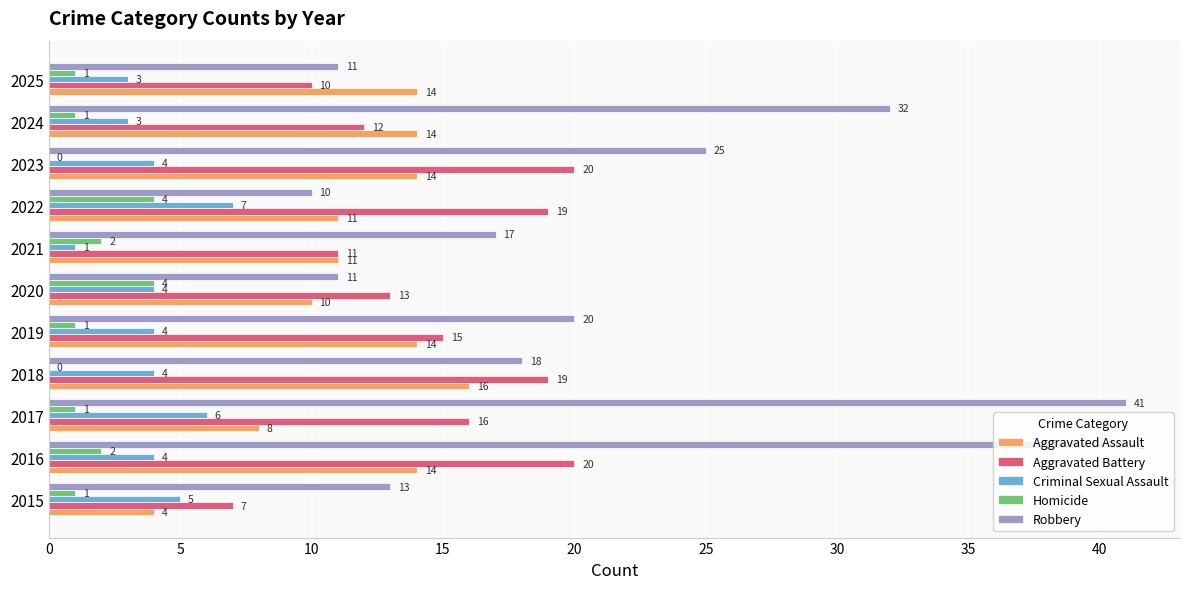

Is it true that Criminal Sexual Assault equals 8 at 2015?

False